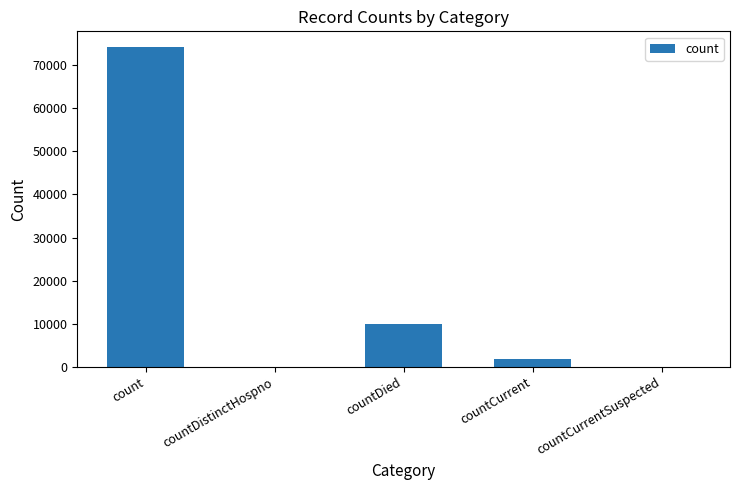

What is the greatest value displayed?

74176